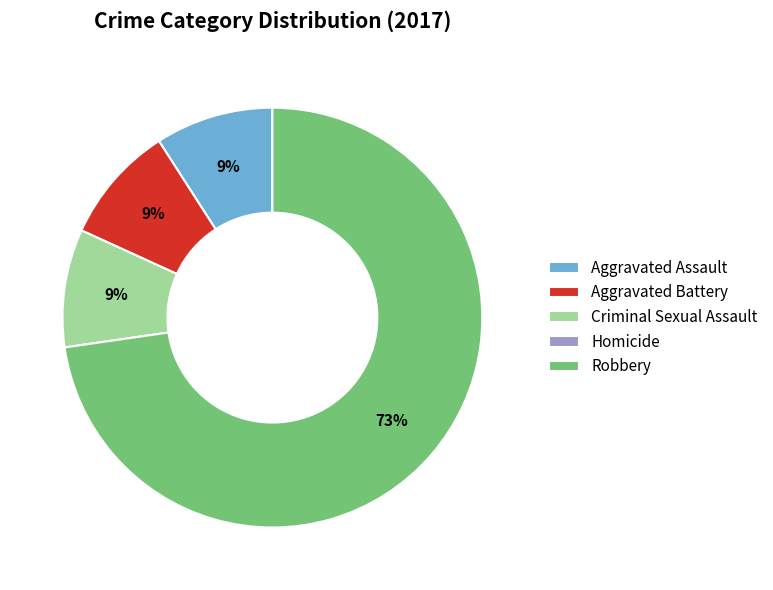

Between Robbery and Aggravated Battery, which is larger?

Robbery